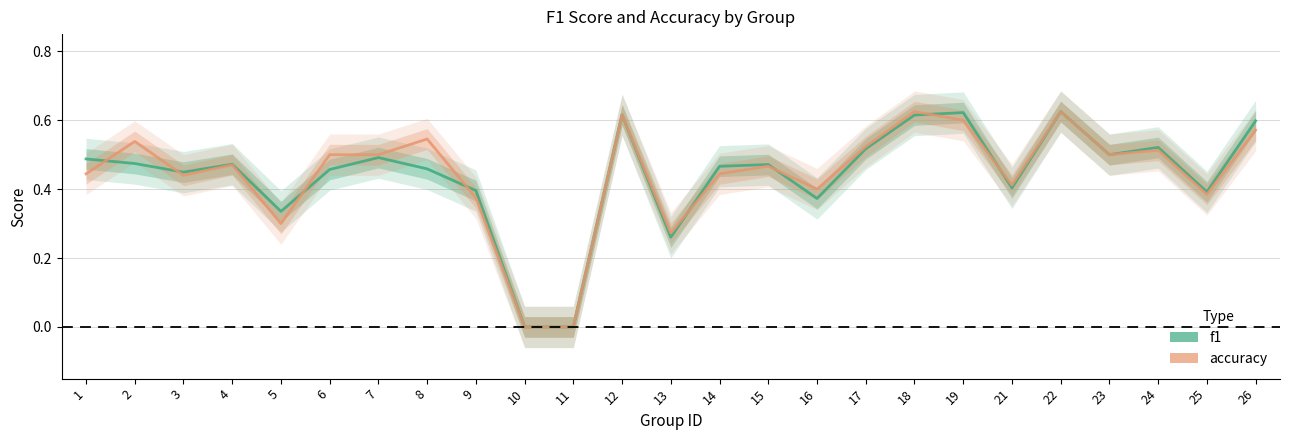

Does the chart have visible grid lines?

Yes